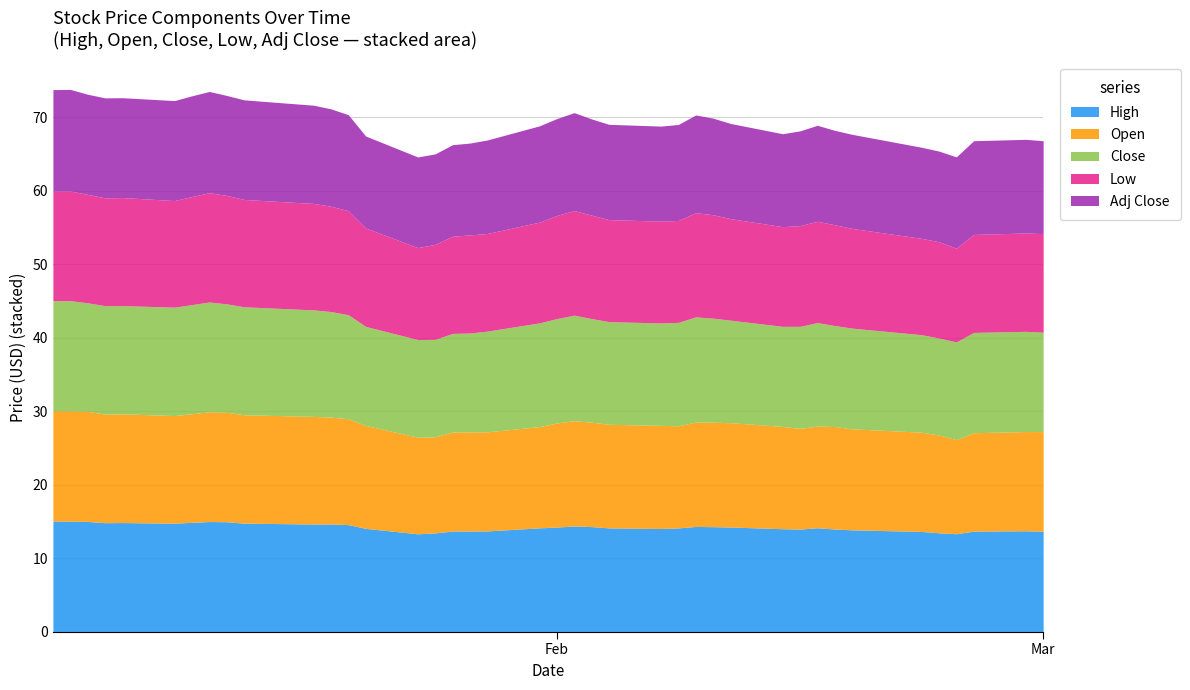

At which label is High closest to 14?

29